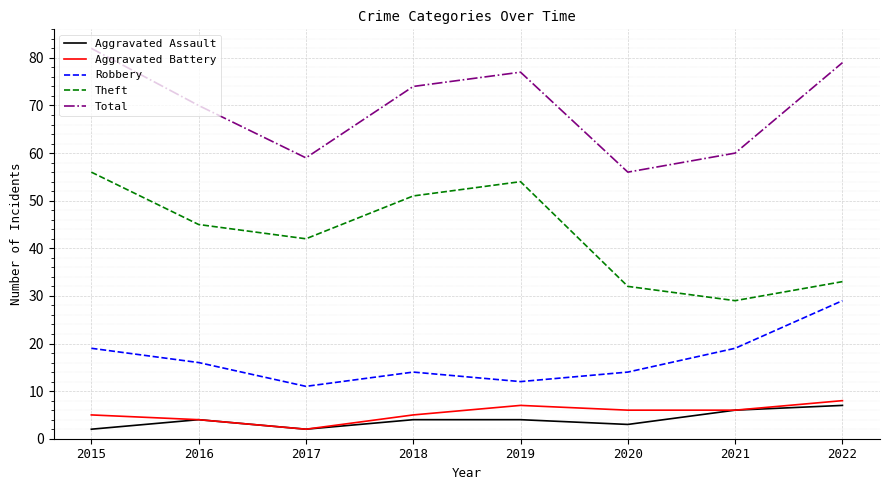

What is the smallest value displayed?

2